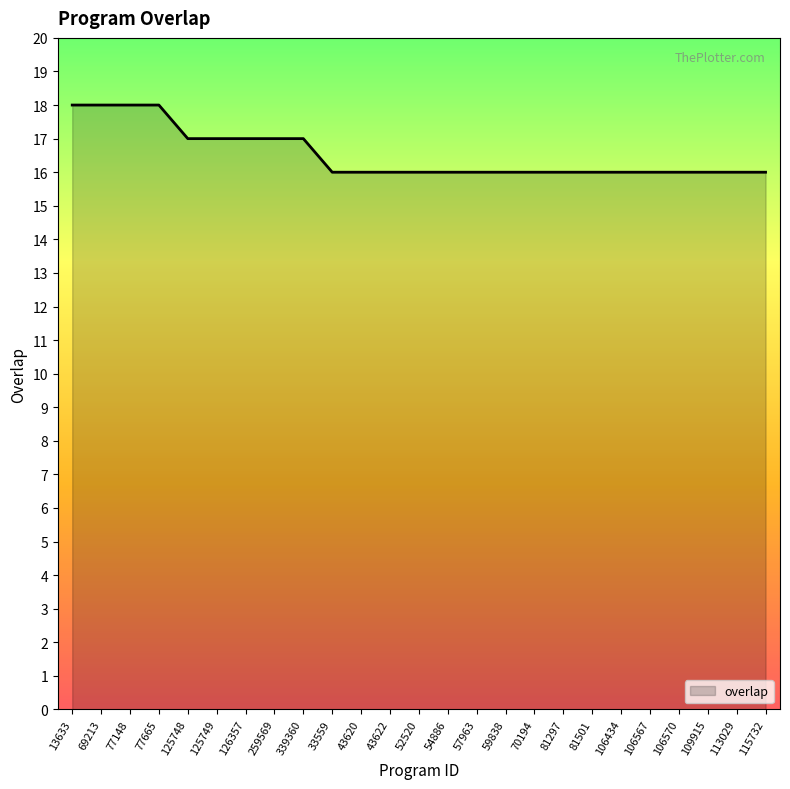

The value at 69213 is 18. True or false?

True